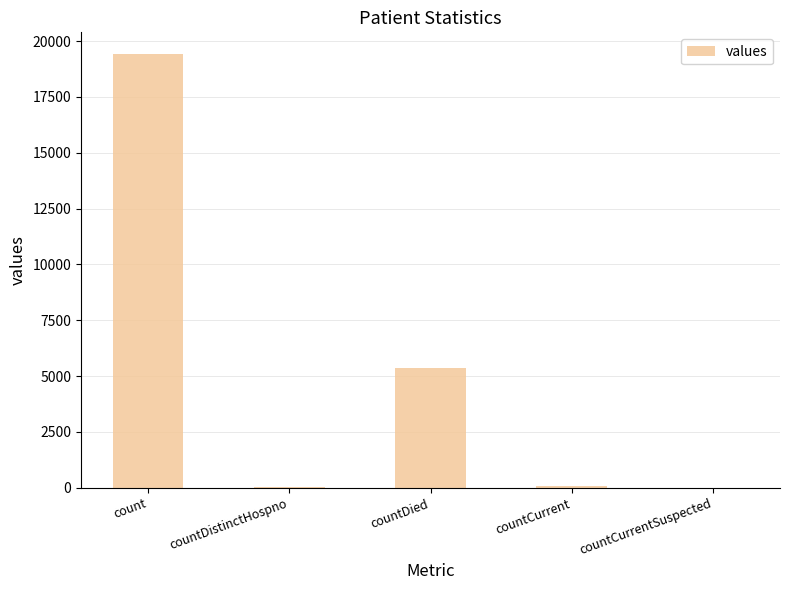

What is the maximum value shown in the chart?

19420